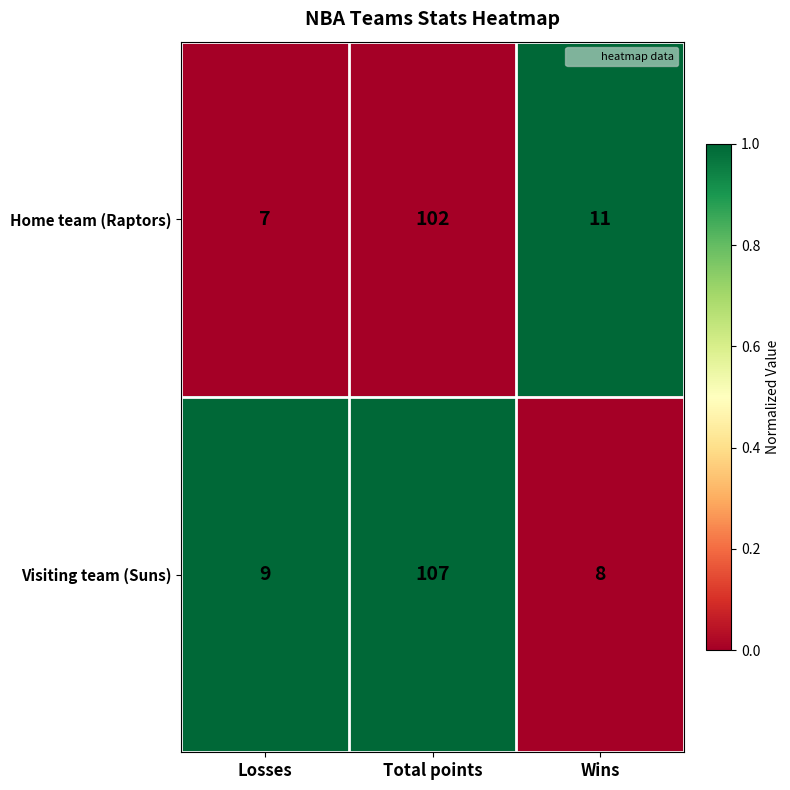

What is the sum of the Home team (Raptors) values at Wins and Total points?

113